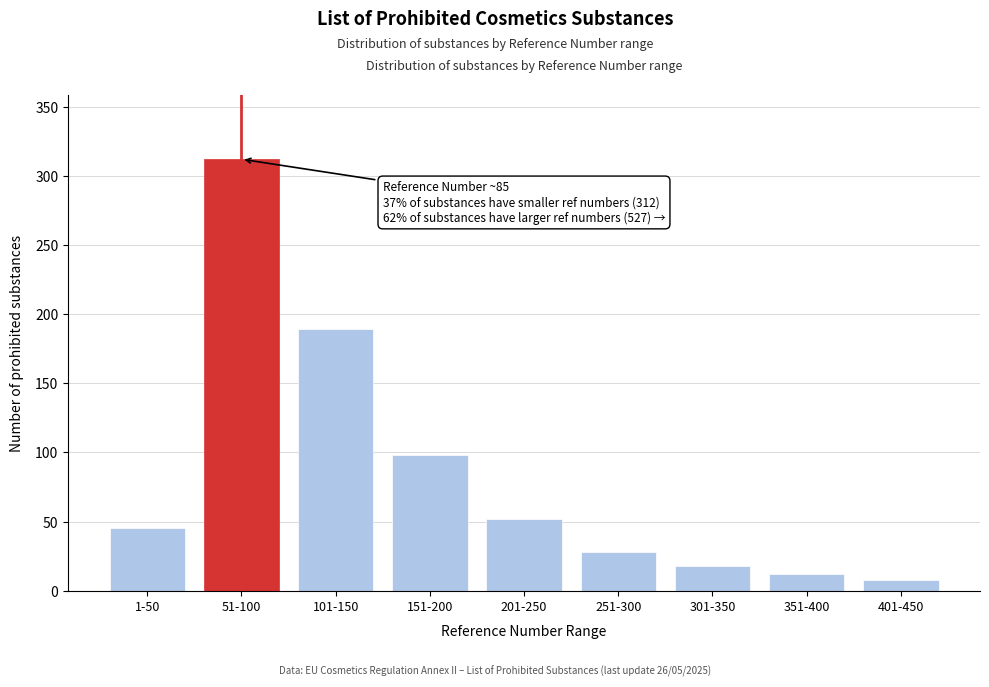

Reading right to left, extract all data points from this chart.

401-450=8	351-400=12	301-350=18	251-300=28	201-250=52	151-200=98	101-150=189	51-100=312	1-50=45